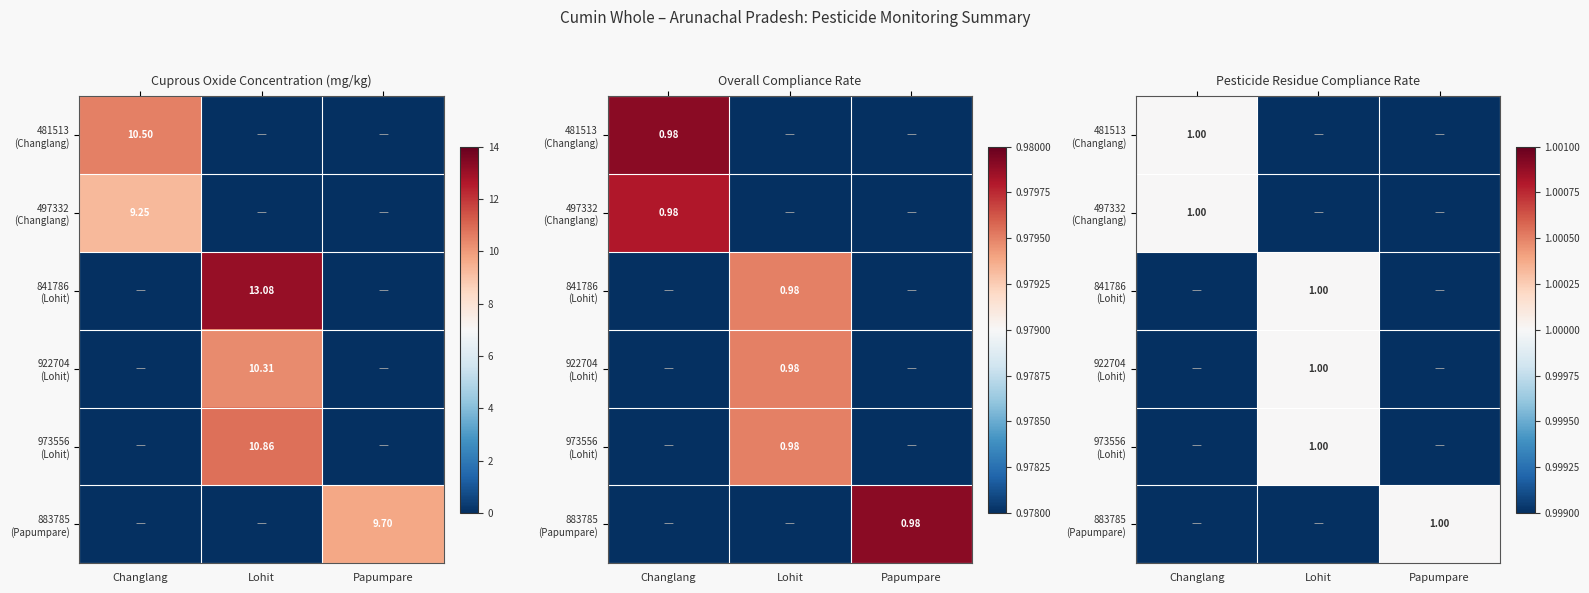

What is the total value across all series at Changlang?

2